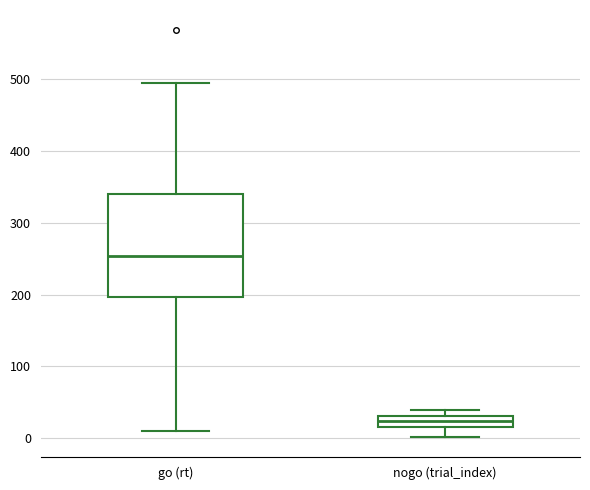

Reading left to right, read every box against the y-axis: the position of its median line, the range the box covers, and the ends of its whiskers. The values are not printed on the chart, so give them approximately, as read against the axis.

go (rt): median 250, box 200 to 340, whiskers 10 to 490
nogo (trial_index): median 20 (inside the box), box 20 to 30, whiskers 0 to 40